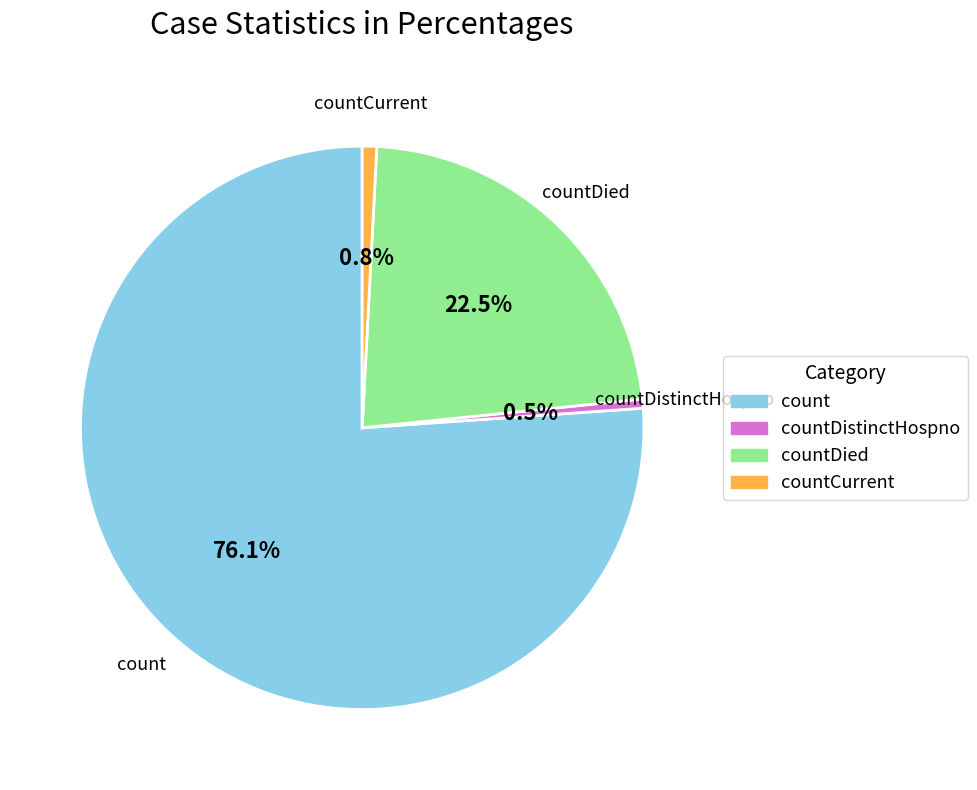

How many slices are in this pie chart?

4